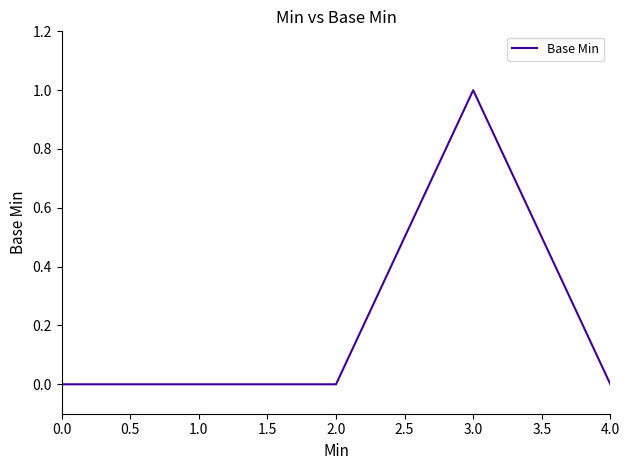

True or false: the data shows 1 at 3.0.

True